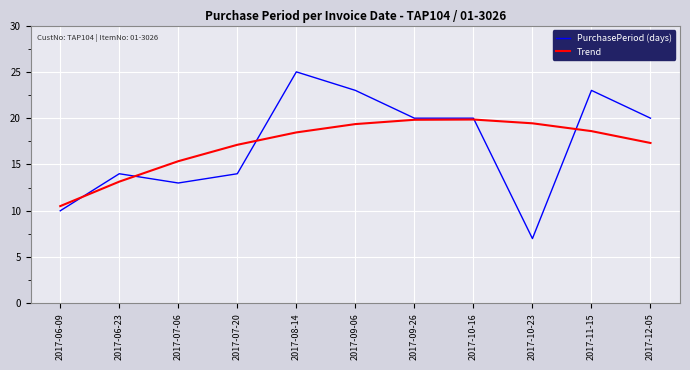

Read the Trend value at 2017-07-20.

17.1